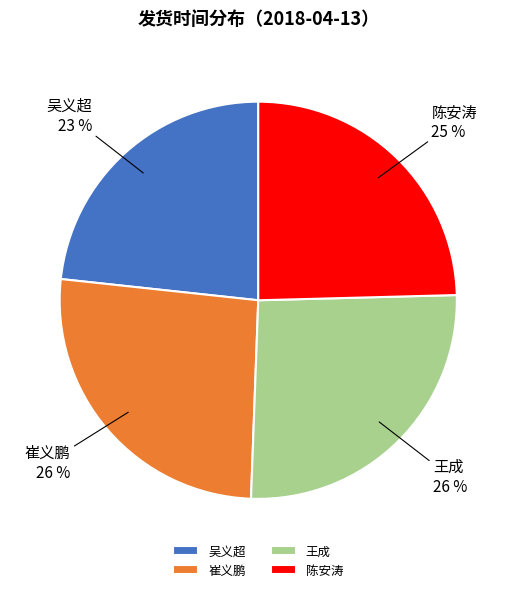

To the nearest percent, what portion does 陈安涛 represent?

25%